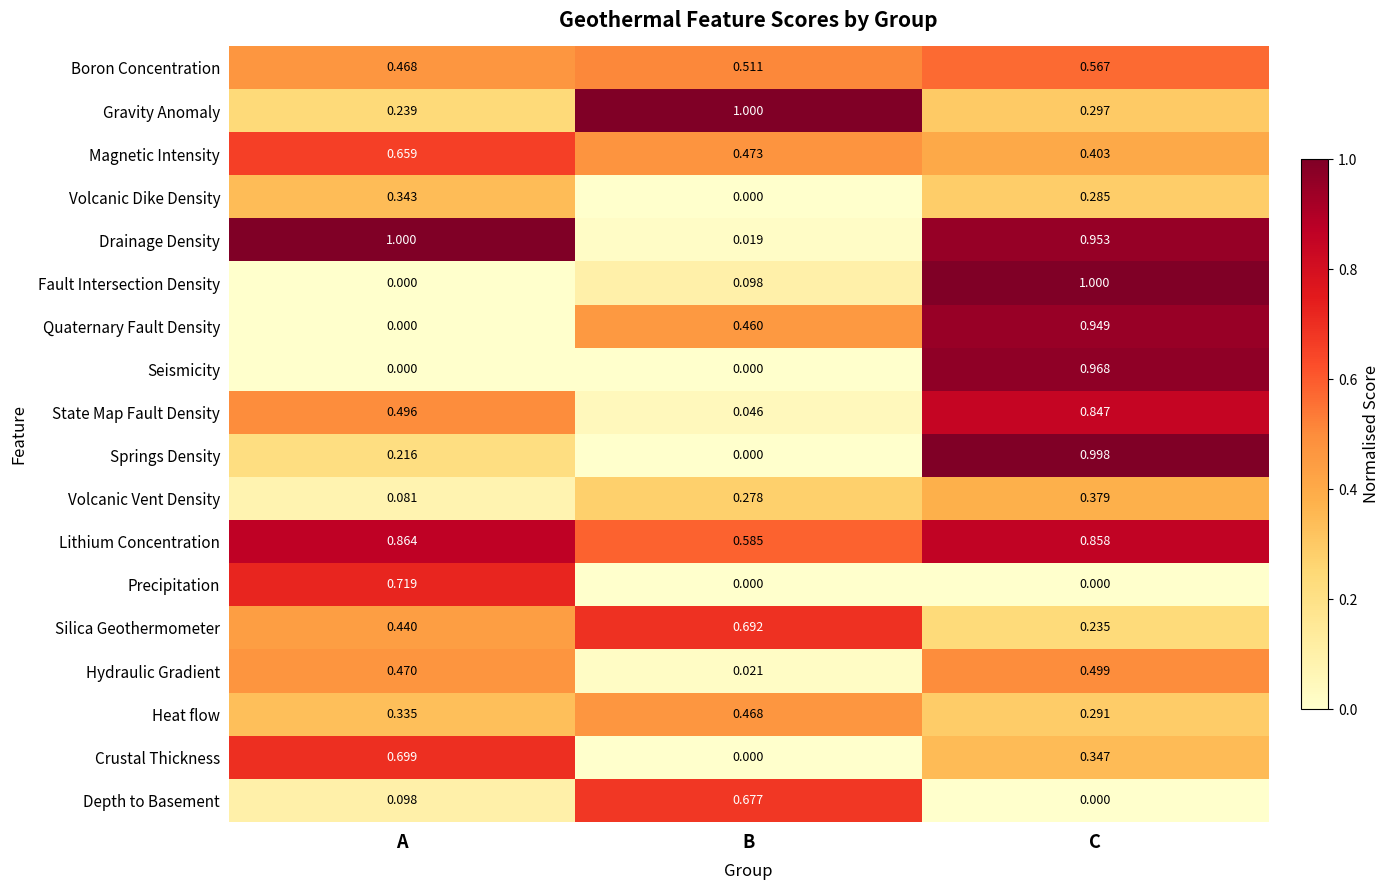

Between A and C, which series saw the biggest shift?

Fault Intersection Density